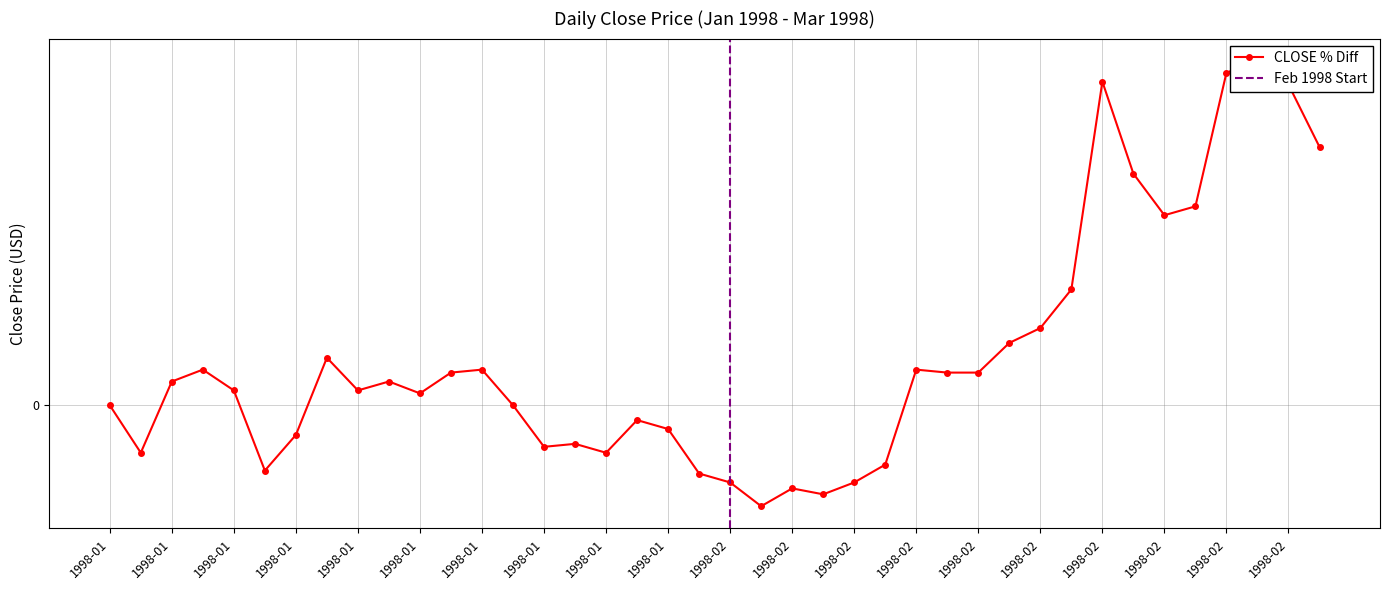

List the labels in order of value, smallest first.

1998-02-03, 1998-02-05, 1998-02-04, 1998-02-02, 1998-02-06, 1998-01-30, 1998-01-09, 1998-02-09, 1998-01-05, 1998-01-27, 1998-01-23, 1998-01-26, 1998-01-12, 1998-01-29, 1998-01-28, 1998-01-02, 1998-01-22, 1998-01-16, 1998-01-08, 1998-01-14, 1998-01-06, 1998-01-15, 1998-01-20, 1998-02-11, 1998-02-12, 1998-01-07, 1998-01-21, 1998-02-10, 1998-01-13, 1998-02-13, 1998-02-17, 1998-02-18, 1998-02-23, 1998-02-24, 1998-02-20, 1998-03-02, 1998-02-27, 1998-02-19, 1998-02-25, 1998-02-26